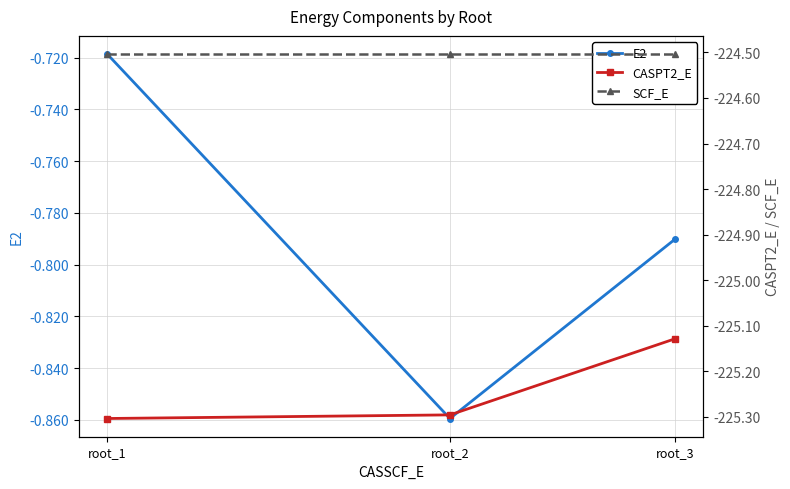

Read the CASPT2_E value at root_2.

-225.3